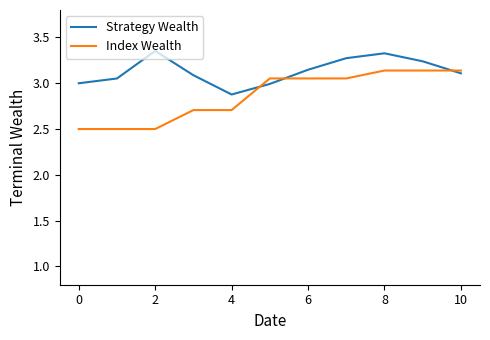

Which series has the widest spread of values?

Index Wealth